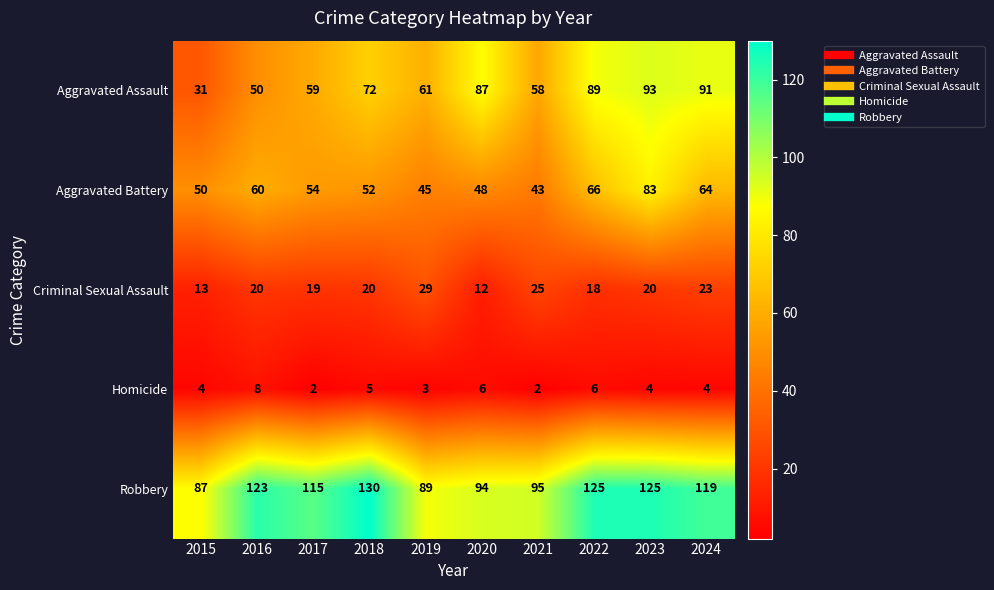

At 2018, list the series in order from smallest to largest.

Homicide, Criminal Sexual Assault, Aggravated Battery, Aggravated Assault, Robbery